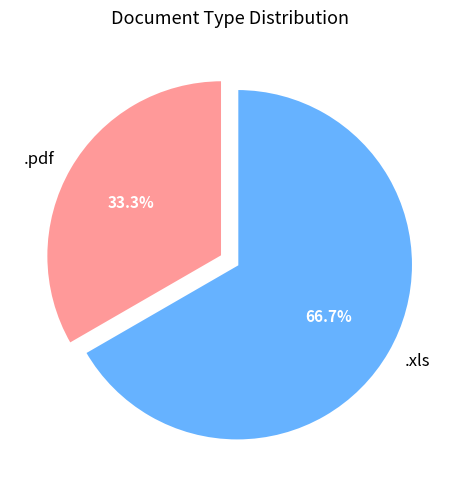

To the nearest percent, what percentage of the pie is .xls?

67%